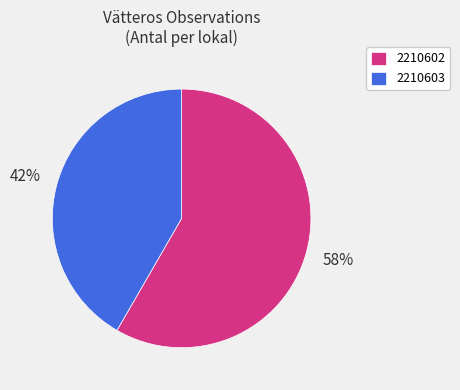

Approximately how many times larger is the value at 2210603 compared to 2210602?

0.7